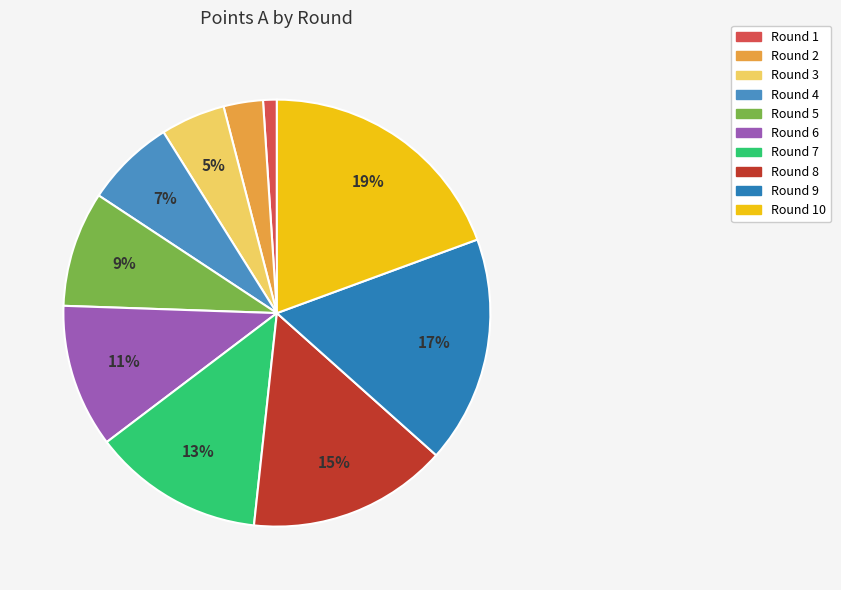

How many slices are in this pie chart?

10